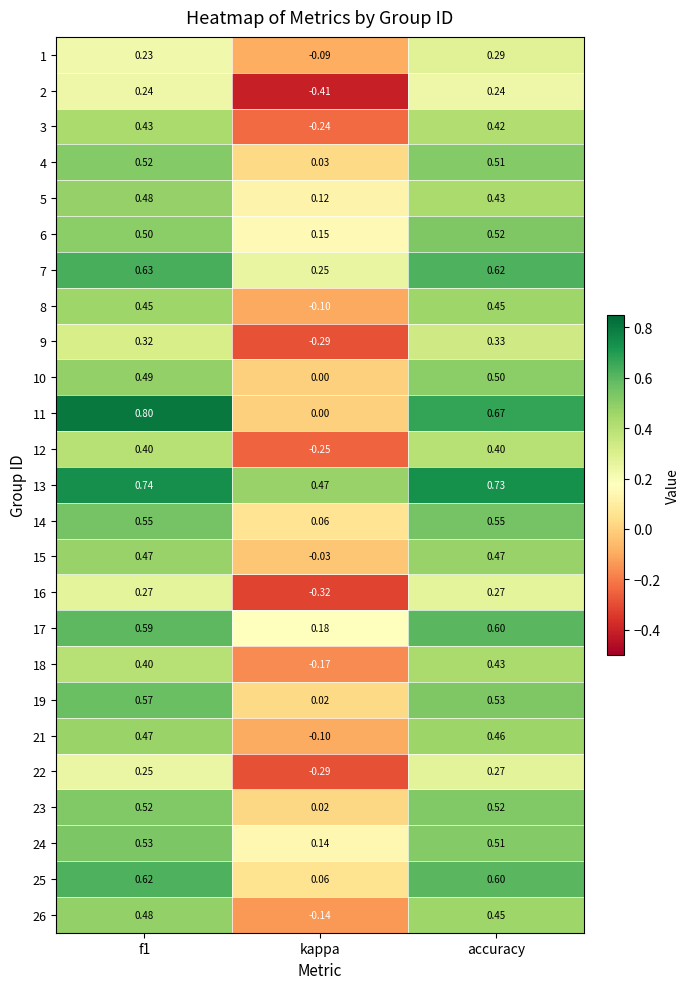

Is the value of 6 at f1 greater than the value of 5 at accuracy?

Yes